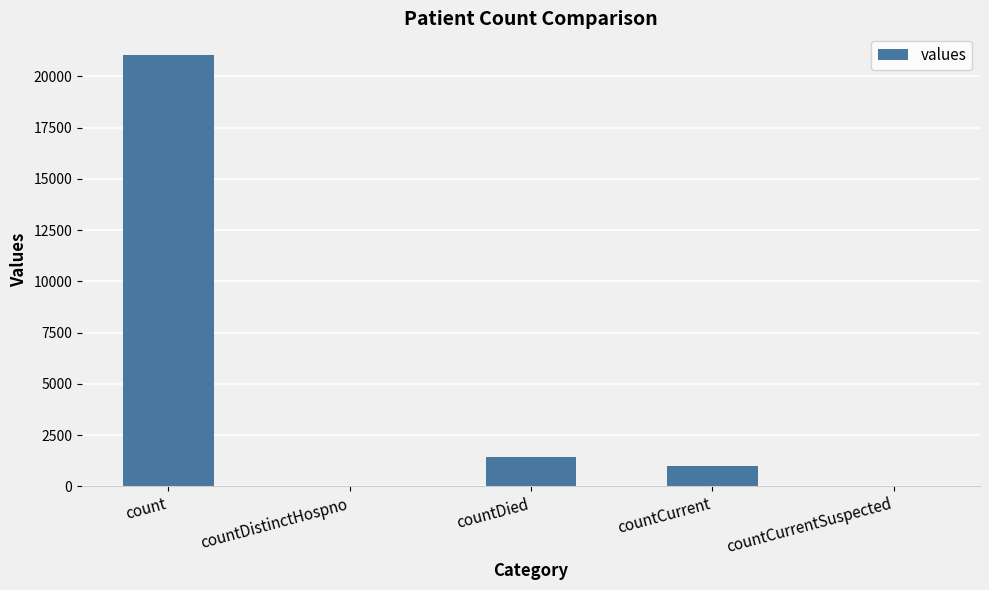

Reading left to right, list all the values displayed in this chart.

count=21050	countDistinctHospno=0	countDied=1405	countCurrent=1006	countCurrentSuspected=0